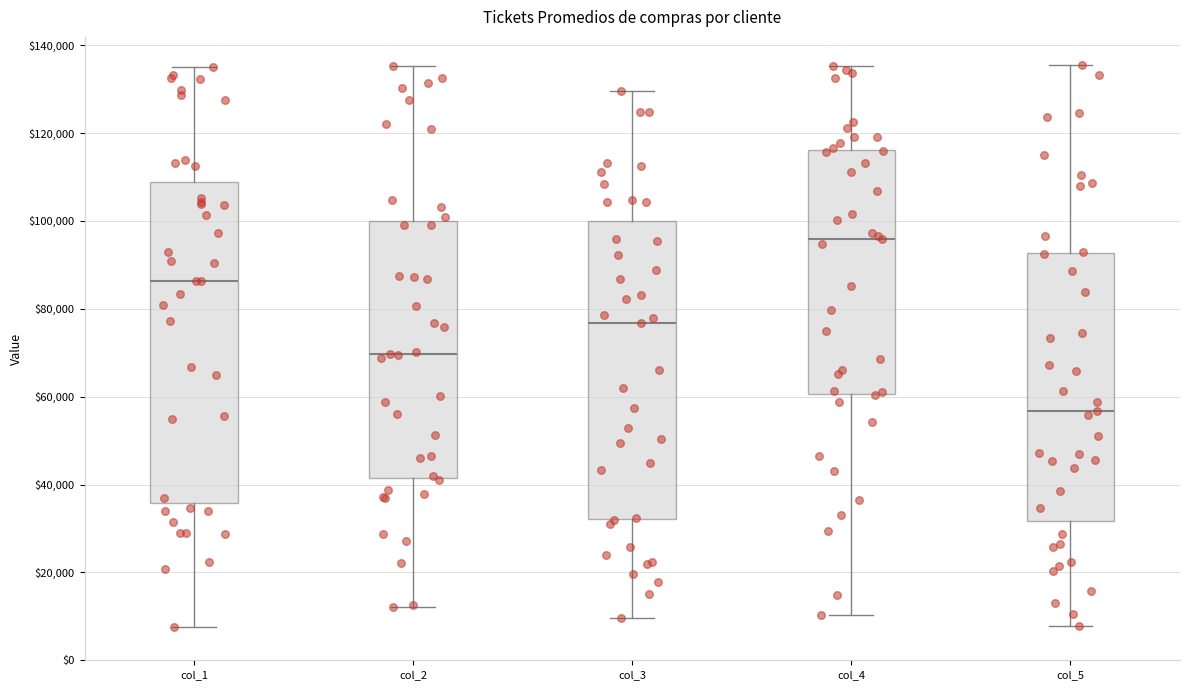

Reading left to right, transcribe this box plot: for each box, give where its median line is, the range the box spans, and where its two whiskers end, as read against the y-axis. The values are not printed on the chart, so give them approximately, as read against the axis.

col_1: median 86000, box 36000 to 108000, whiskers 8000 to 136000
col_2: median 70000, box 42000 to 100000, whiskers 12000 to 136000
col_3: median 76000, box 32000 to 100000, whiskers 10000 to 130000
col_4: median 96000, box 60000 to 116000, whiskers 10000 to 136000
col_5: median 56000, box 32000 to 92000, whiskers 8000 to 136000